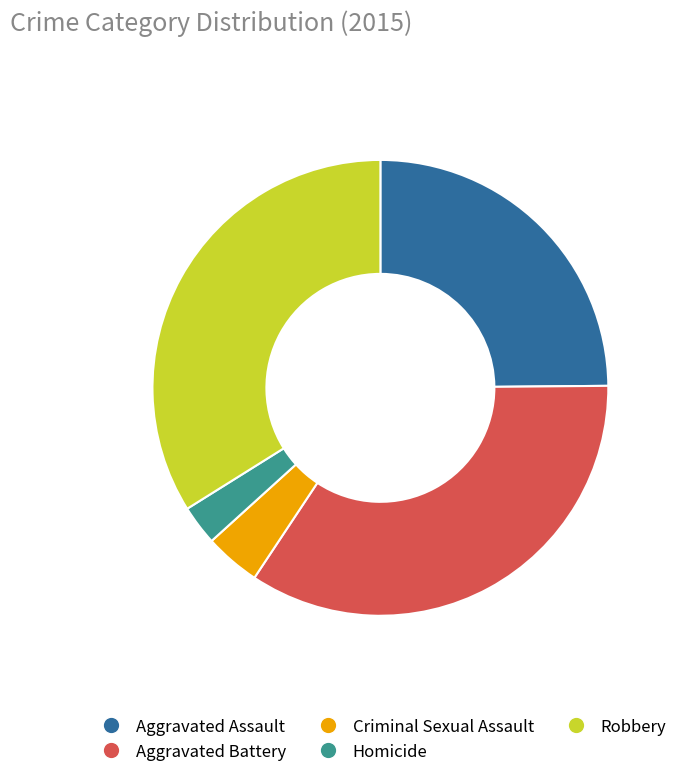

Do Aggravated Assault and Aggravated Battery together represent more than half of the pie?

Yes